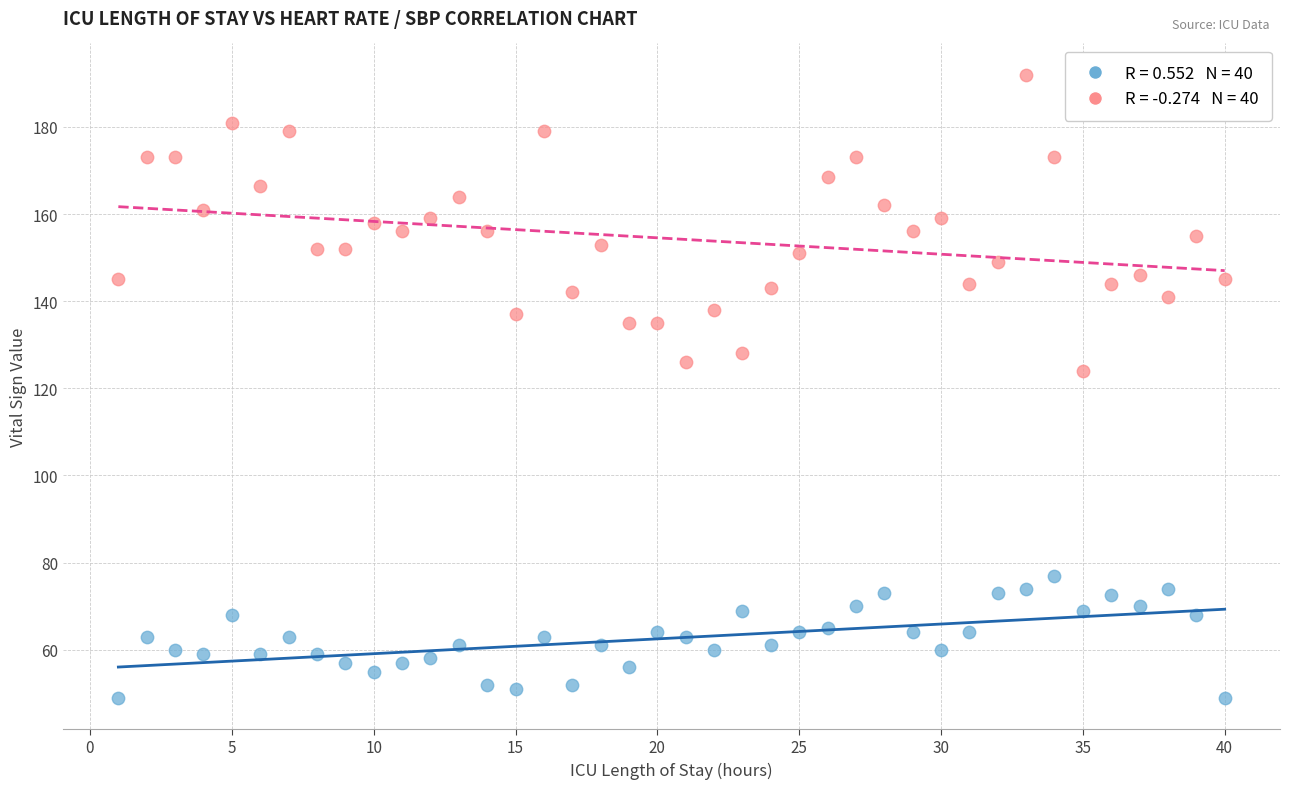

Across all data points, what is the range of X values (max minus min)?

39.0